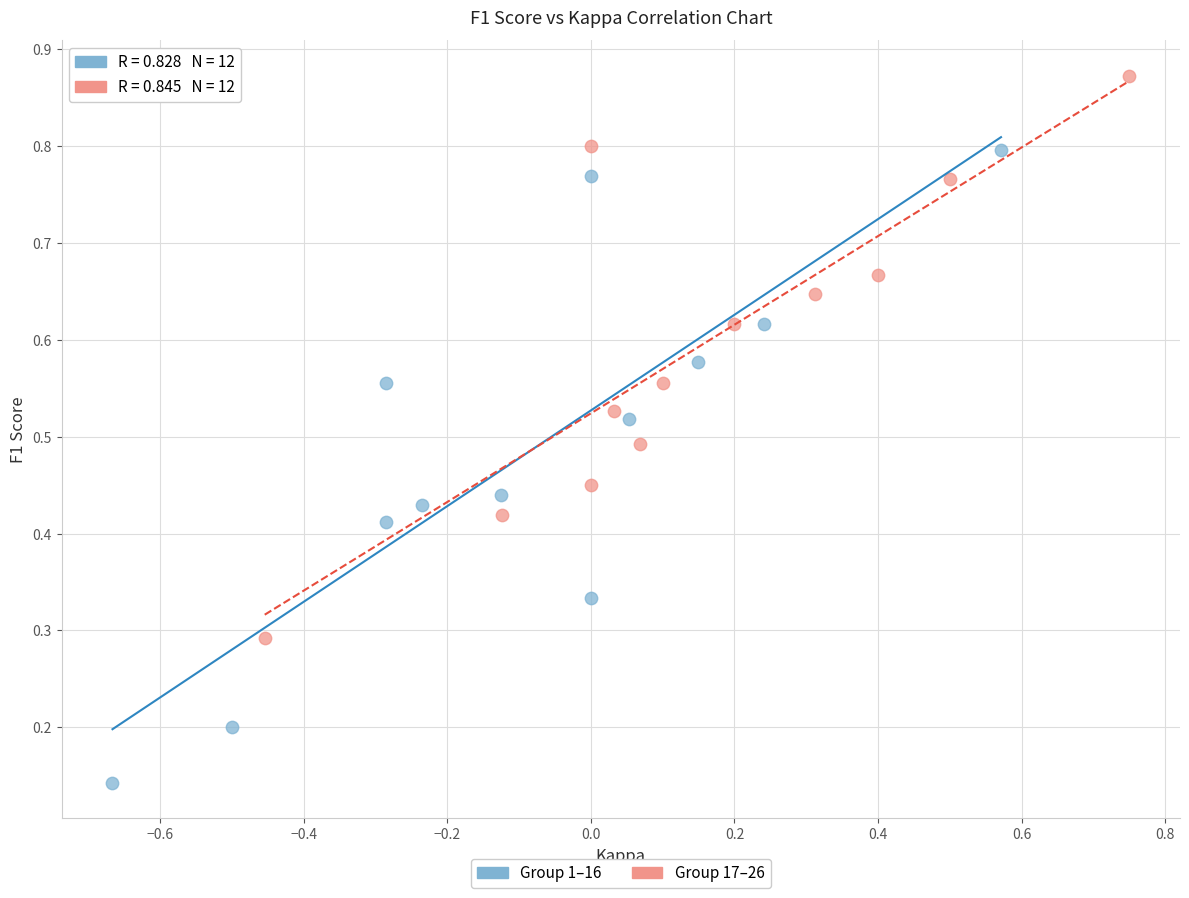

Which series reaches the minimum Y coordinate?

Group 1–16